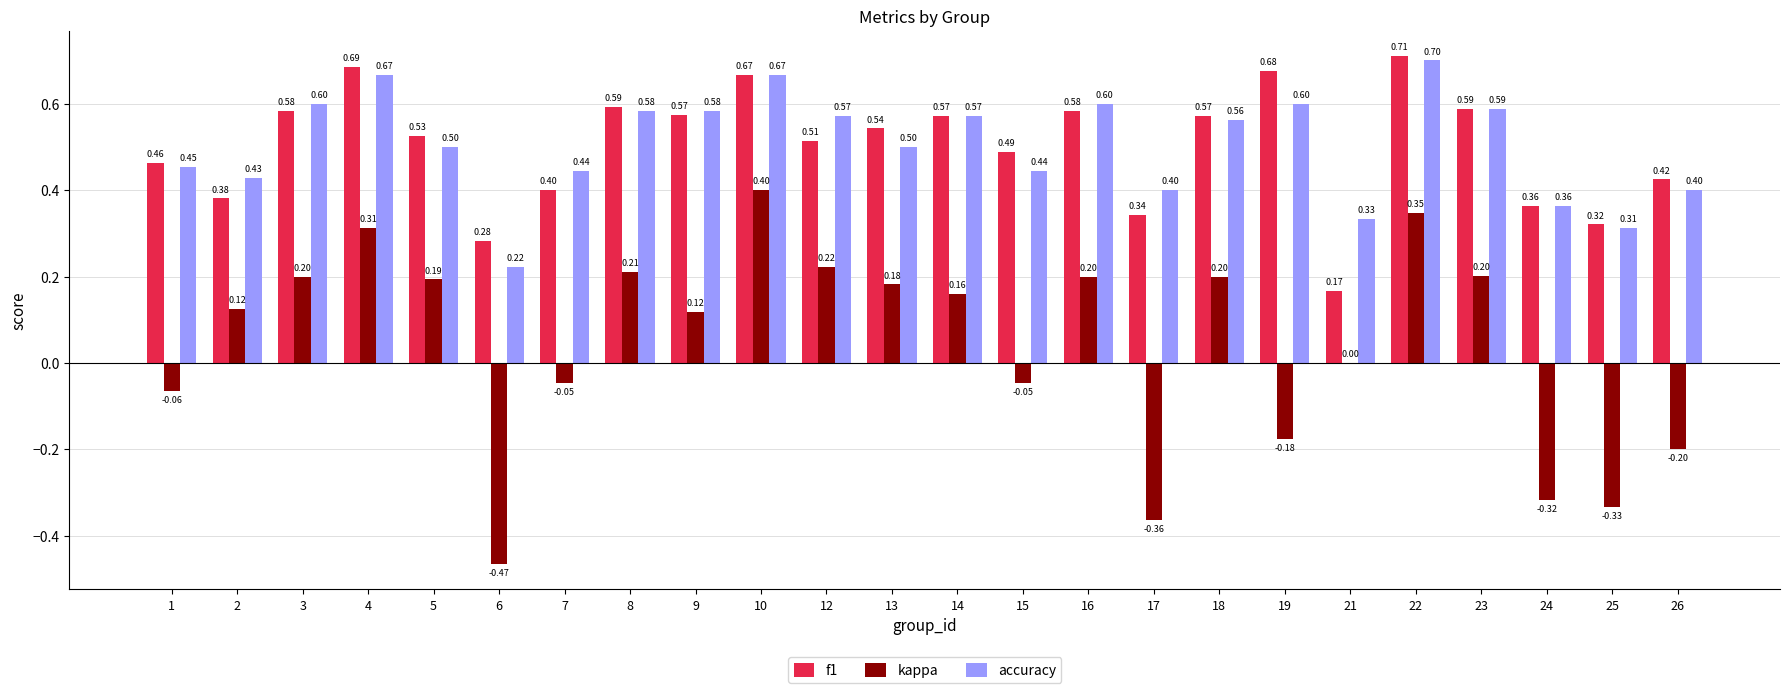

Which series has the widest spread of values?

kappa